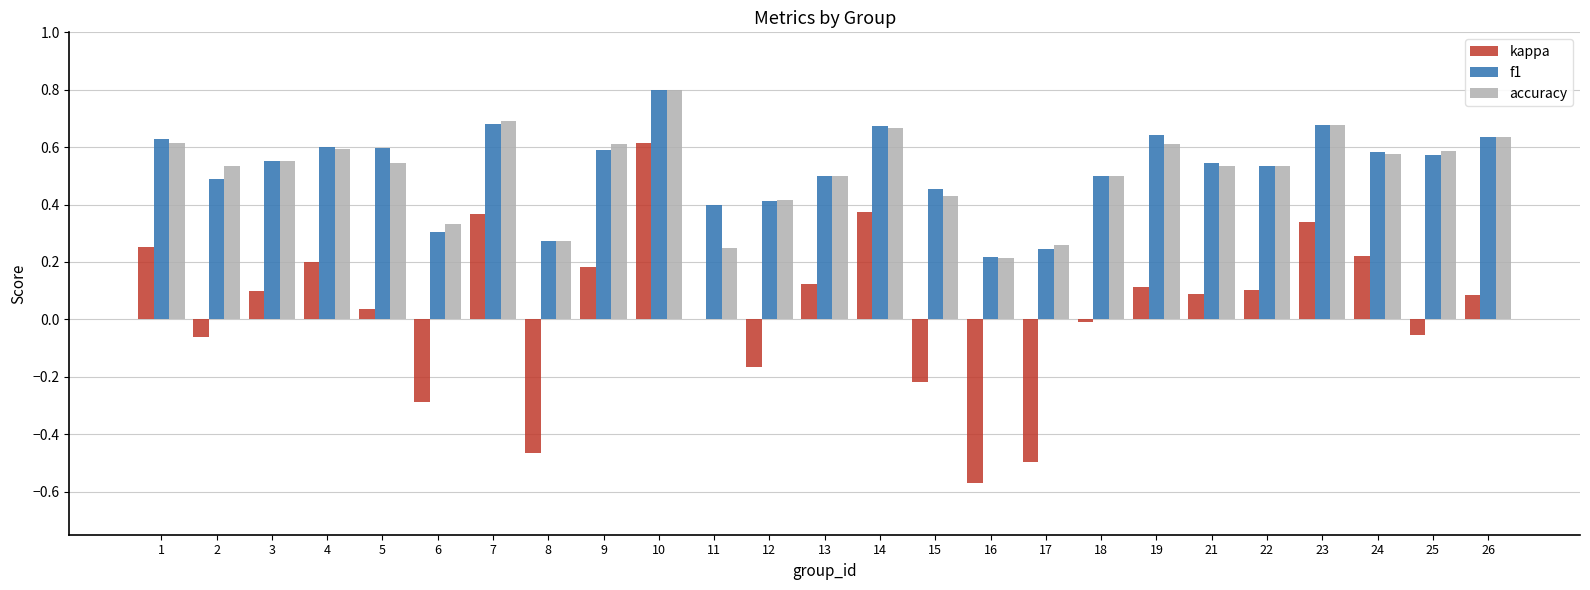

At which label does kappa first exceed 0?

1